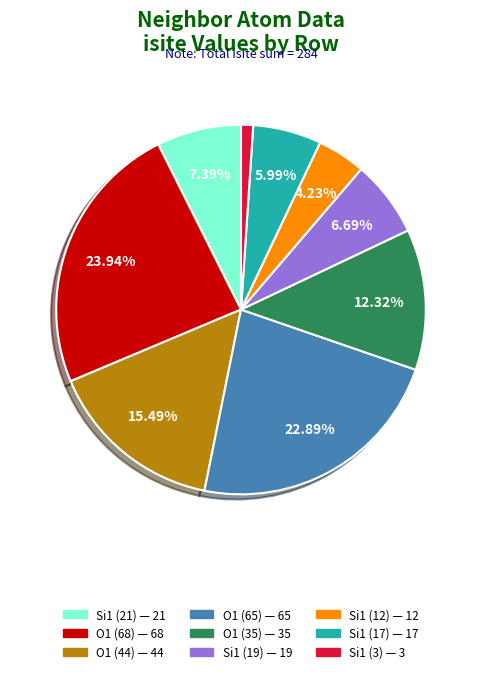

Does any single category account for the majority?

No